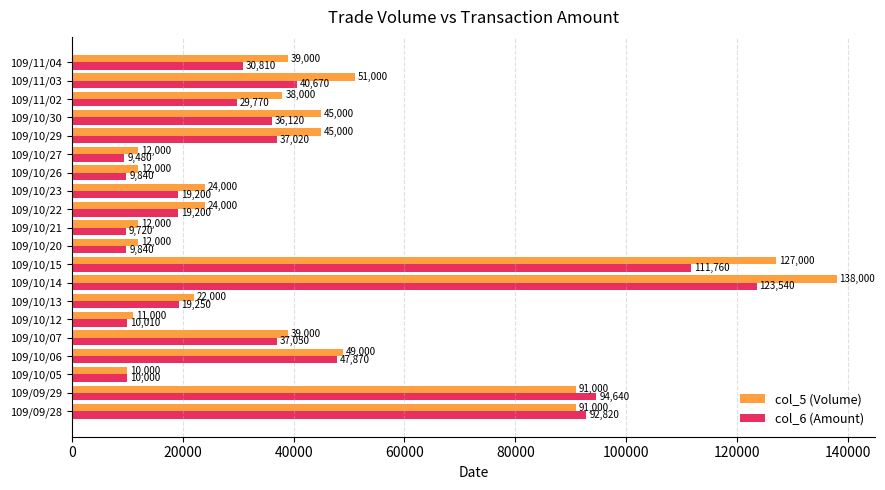

Which series has the largest total across all categories?

col_5 (Volume)